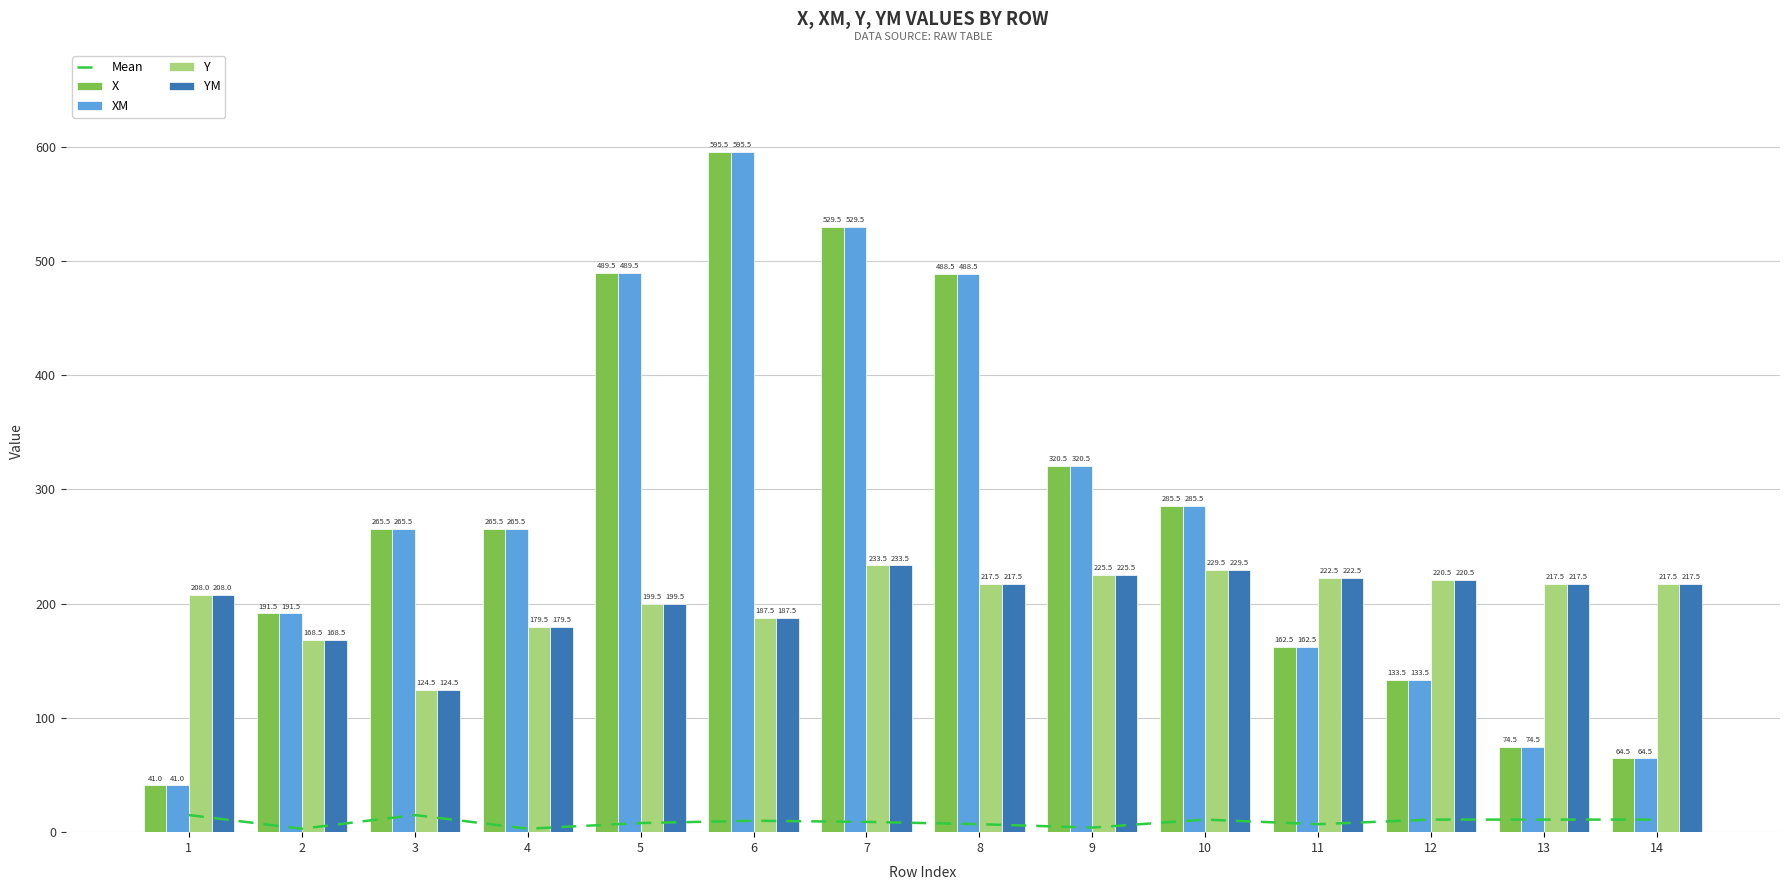

List the series in order of their peak value, highest first.

X, XM, Y, YM, Mean